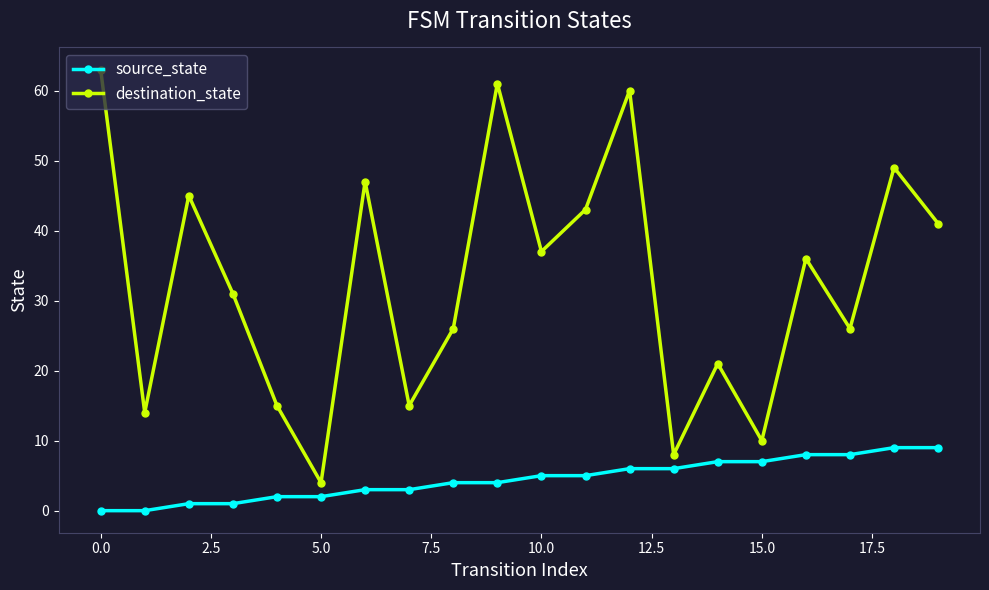

In destination_state, how many points are lower than both neighbors (excluding endpoints)?

7